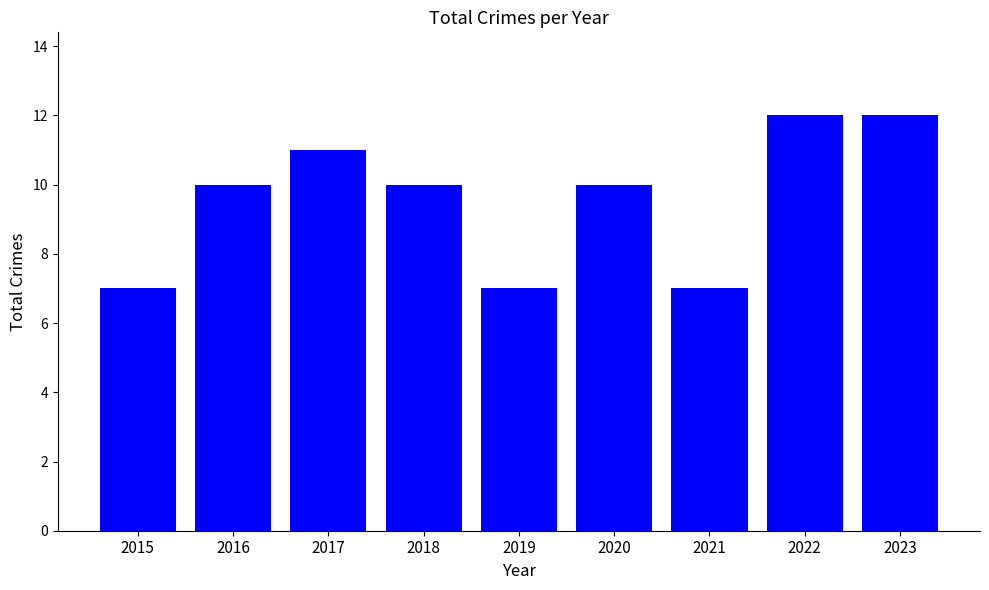

What is the value of the 3rd bar from the left?

11